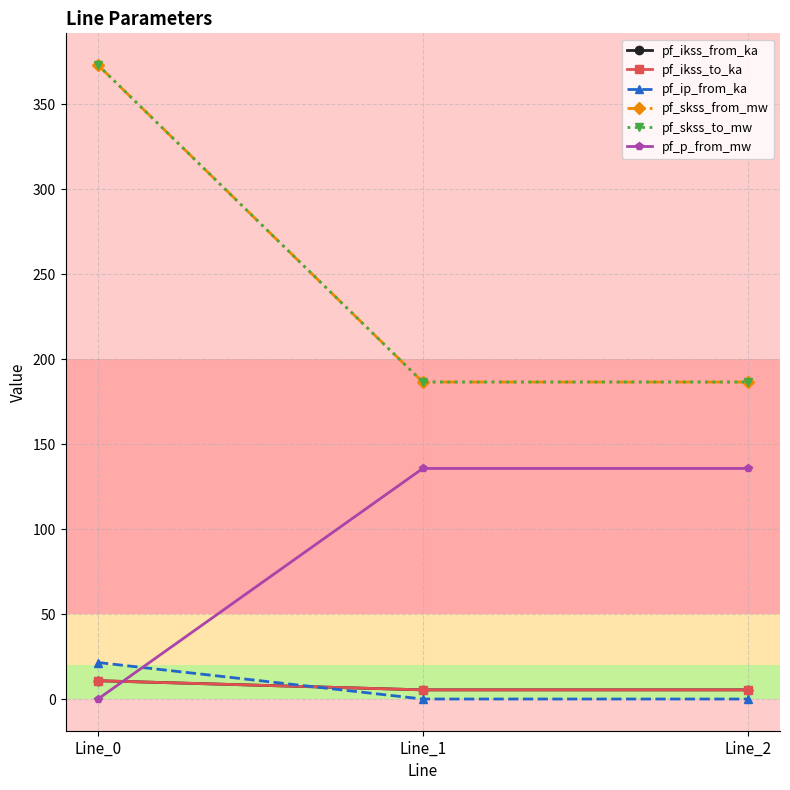

Which series changed the most between Line_0 and Line_2?

pf_skss_from_mw